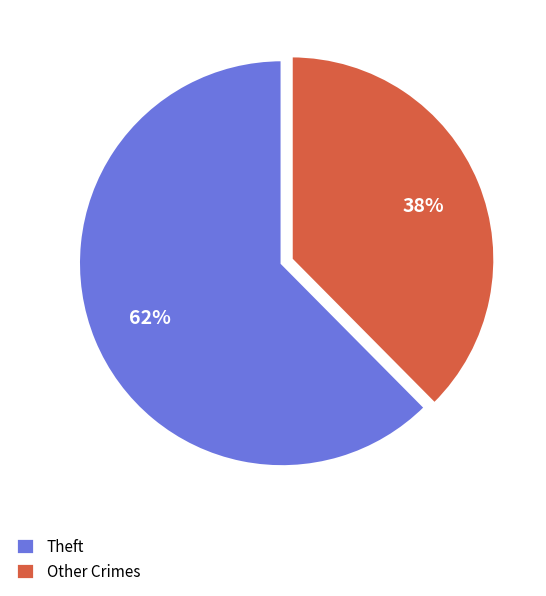

To the nearest percent, what percentage of the pie is Other Crimes?

38%